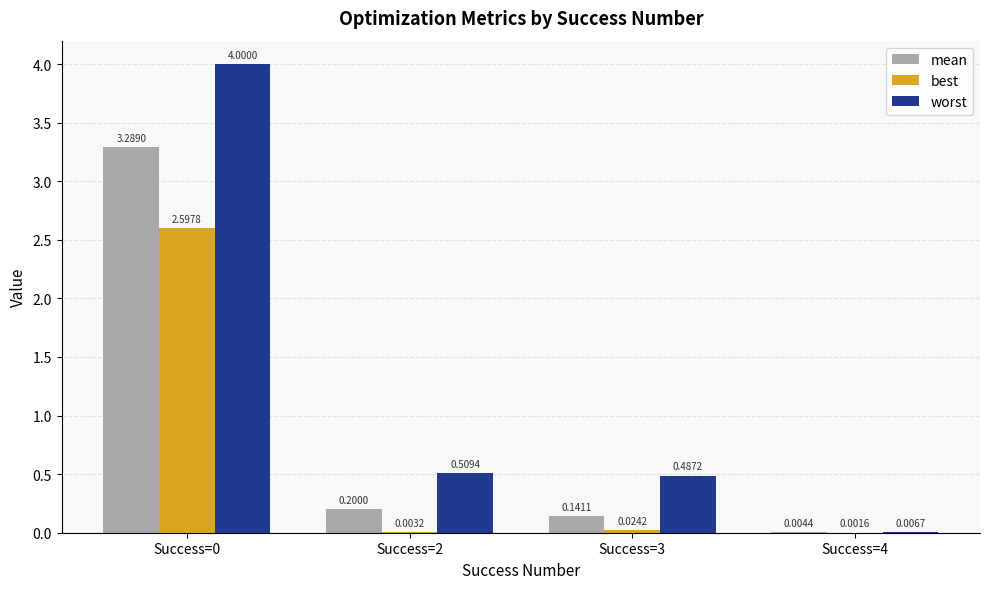

How many data points does each series have?

4